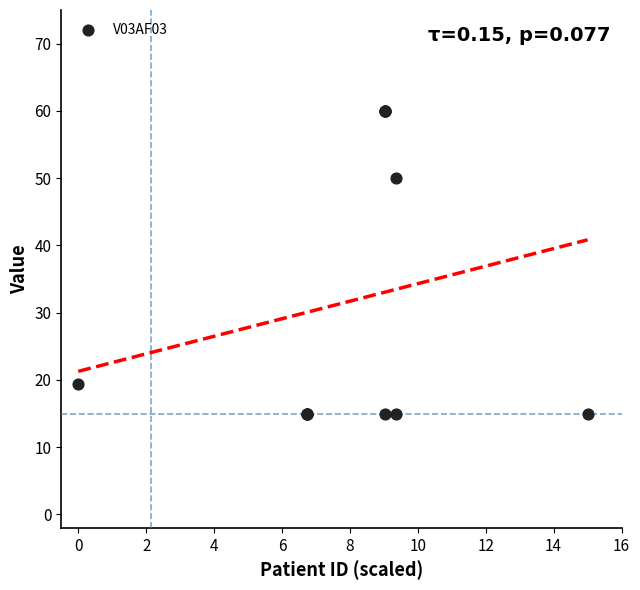

What Y value in the scatter plot is closest to 37?

50.0